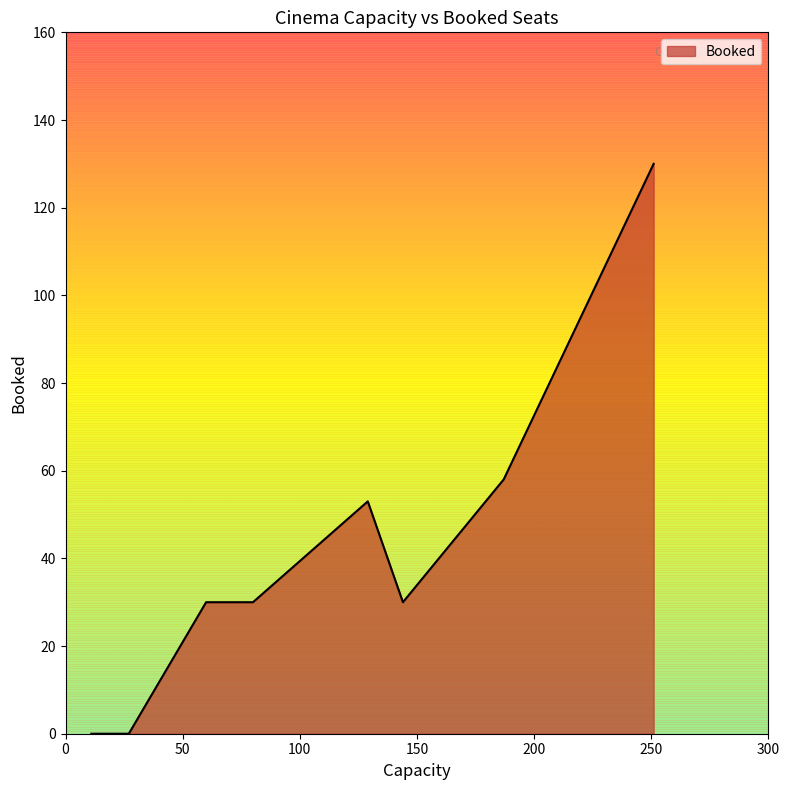

How many interior local peaks (higher than both neighbors) does the data have?

1